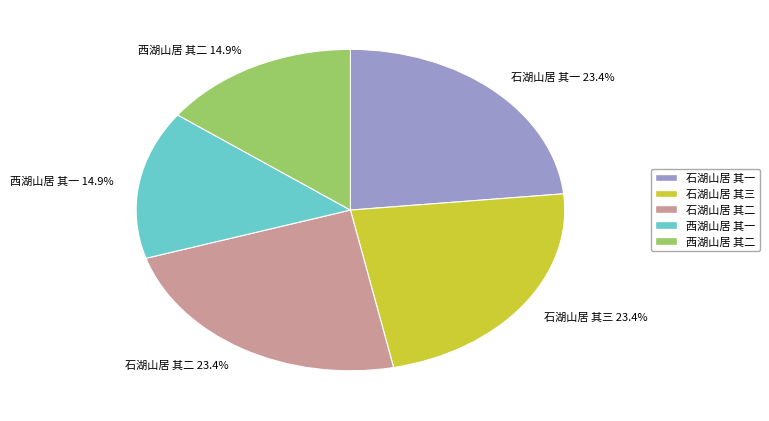

To the nearest percent, what is the difference between the 西湖山居 其一 and 石湖山居 其三 slice percentages?

8%